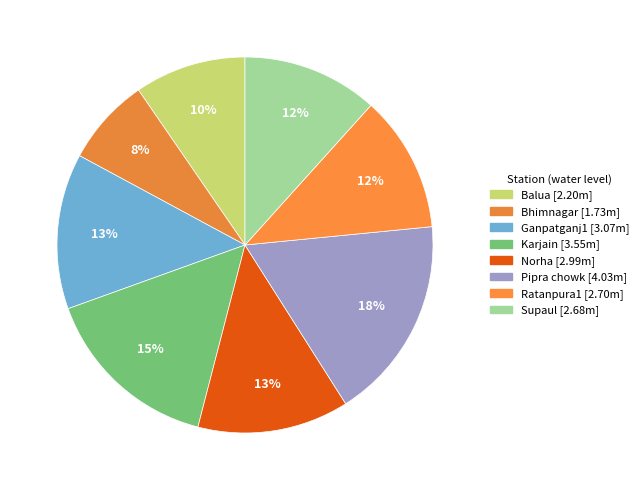

Is there any slice that represents more than half of the pie?

No